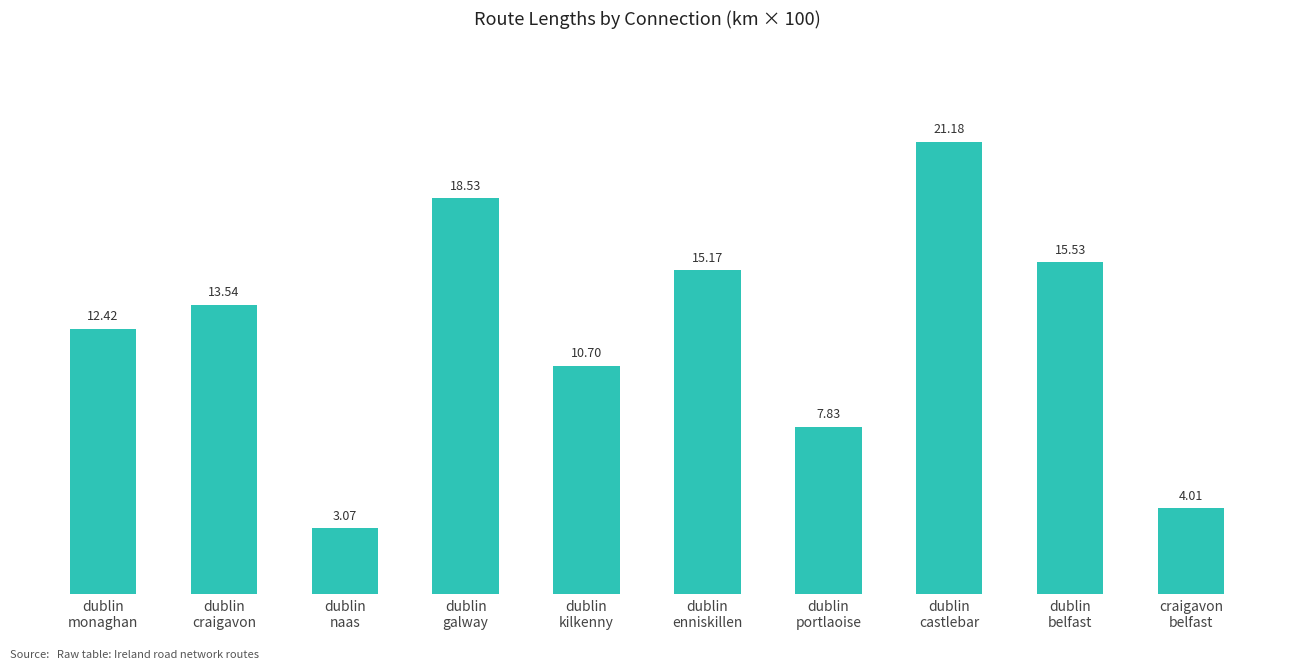

List the labels in order of value, smallest first.

dublin
naas, craigavon
belfast, dublin
portlaoise, dublin
kilkenny, dublin
monaghan, dublin
craigavon, dublin
enniskillen, dublin
belfast, dublin
galway, dublin
castlebar